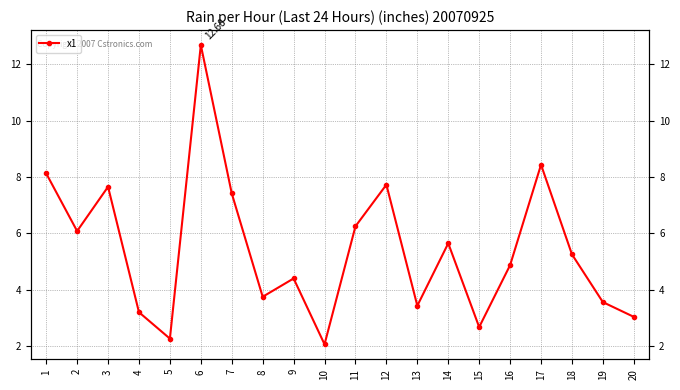

How many lines are shown in the chart?

1